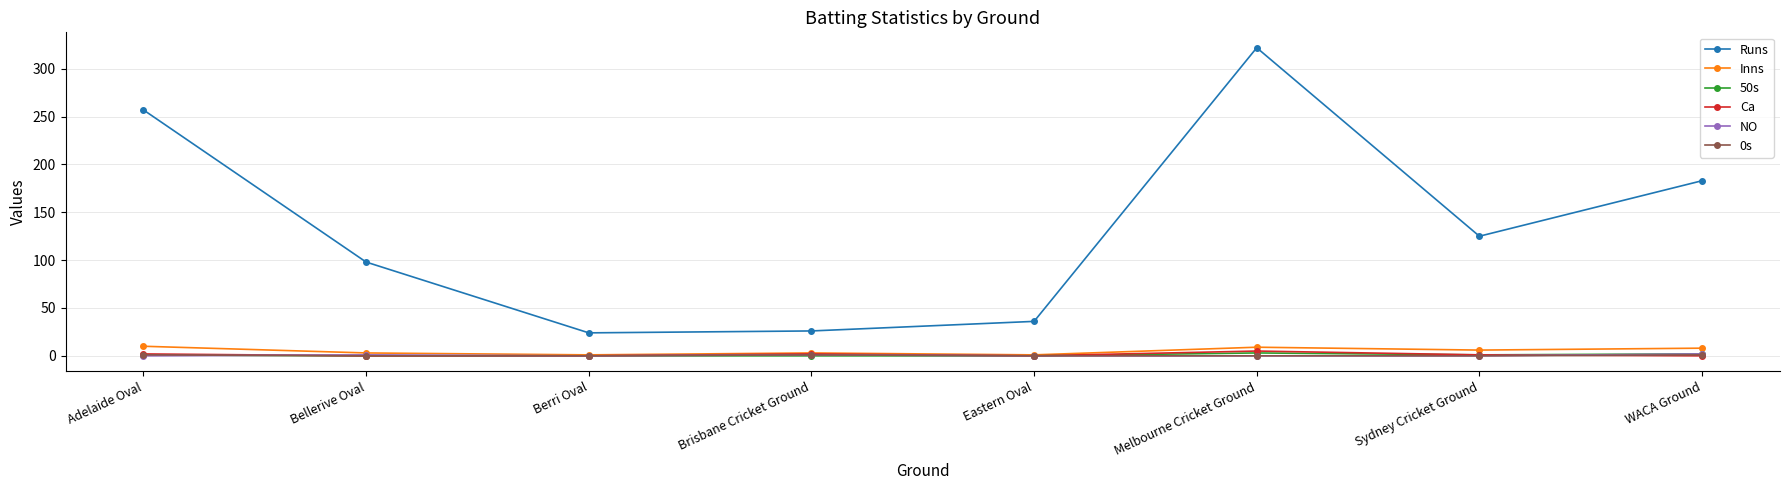

What is the lowest value of the Inns series?

1